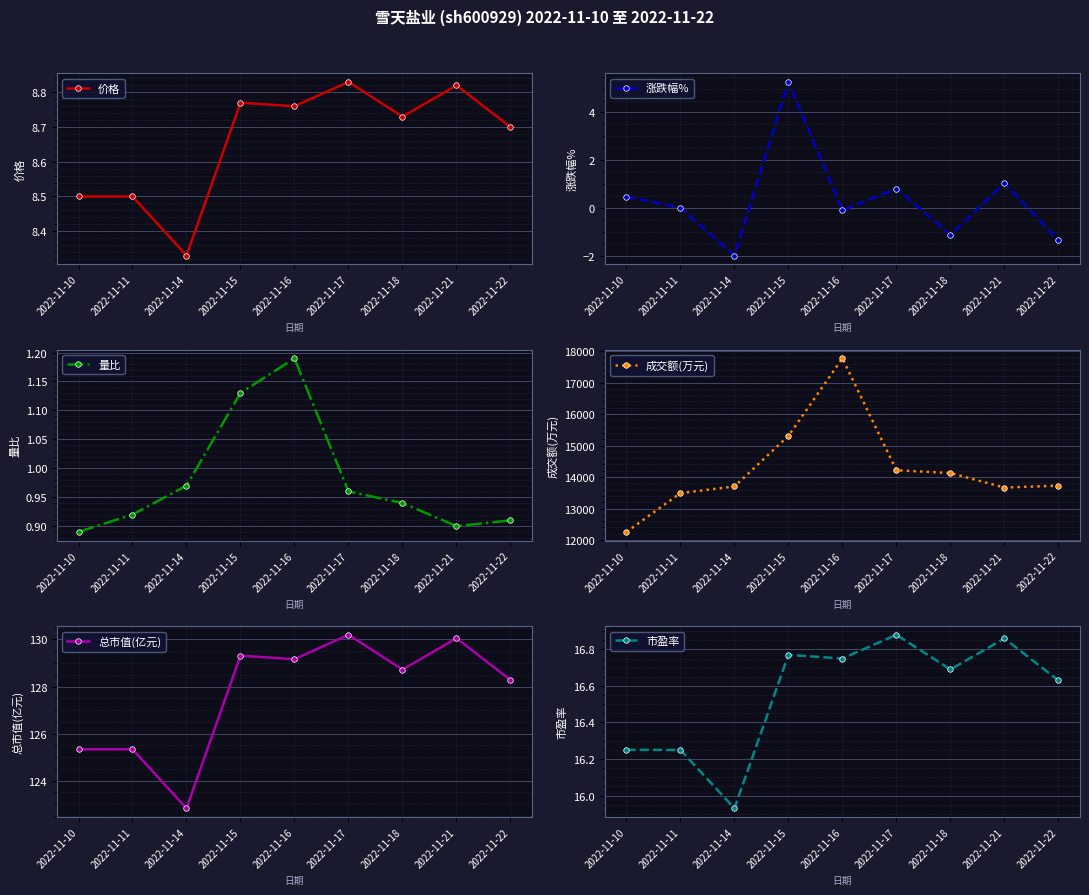

At how many categories does at least one series exceed 15277?

2